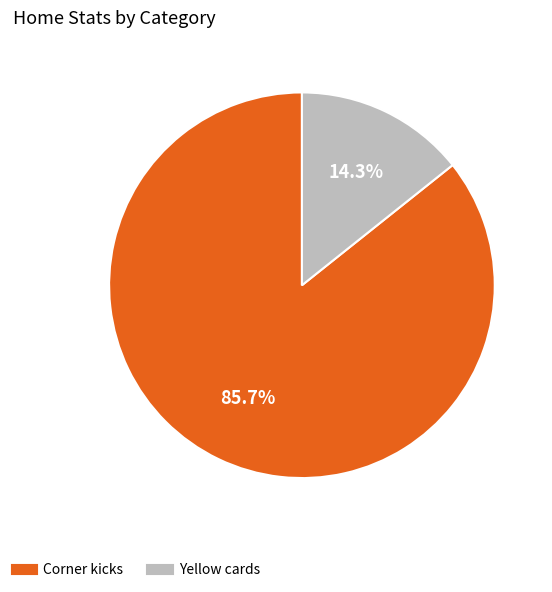

The Corner kicks slice represents 86% of the pie. True or false?

True